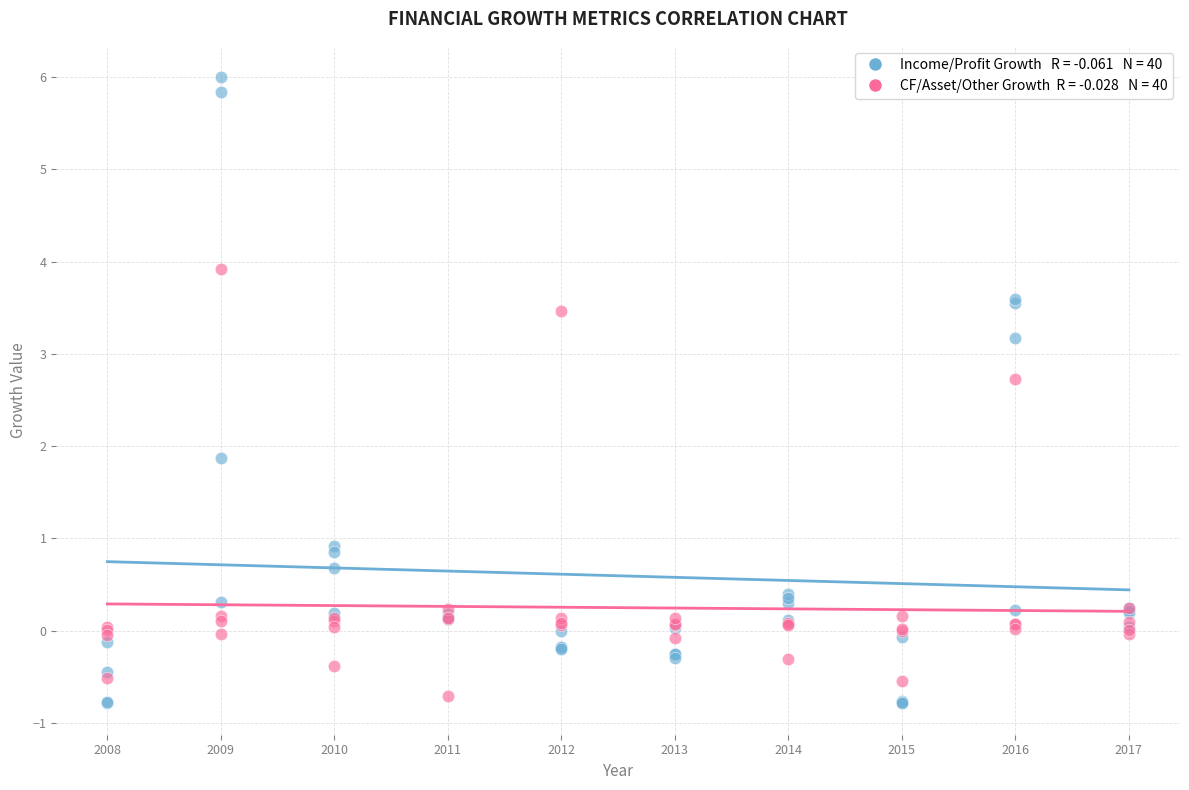

Across all series, what Y value is closest to 2?

1.9